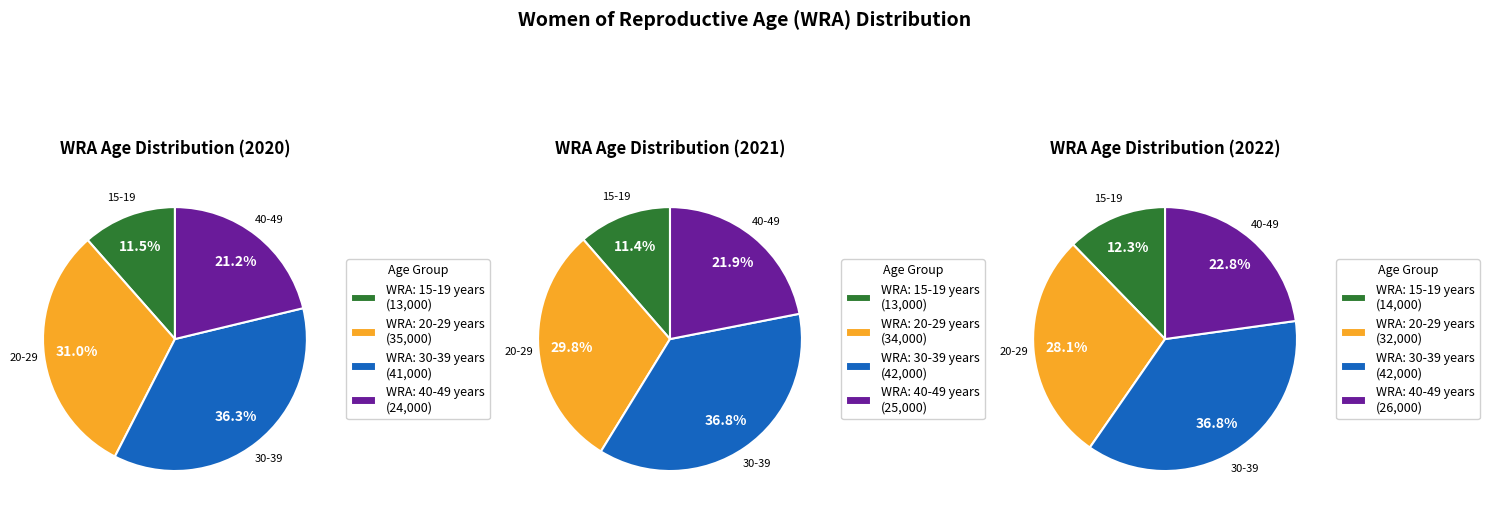

Do 2020 and 2022 together represent more than half of the pie?

Yes